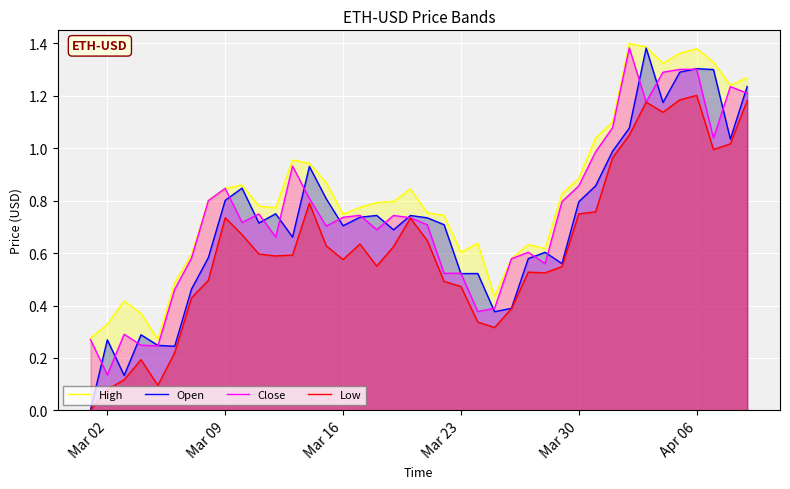

The Low series shows 0.8 at Mar 23. True or false?

False